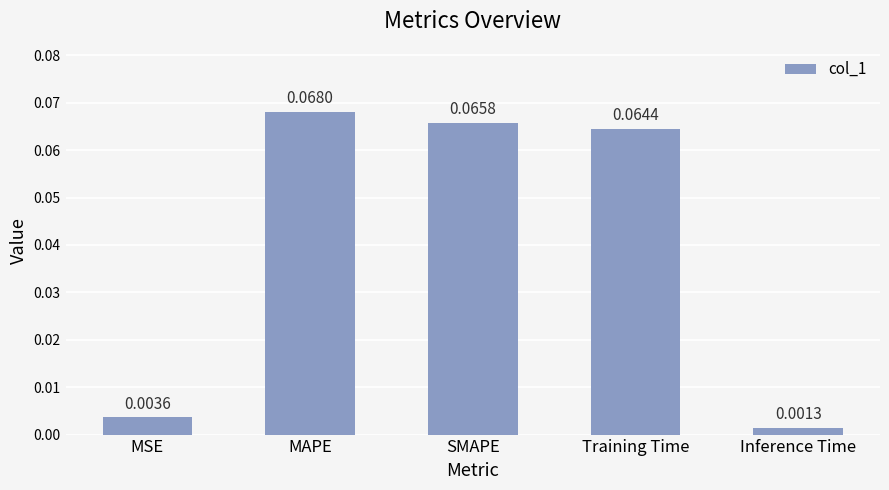

At which label is the value closest to 0?

Inference Time